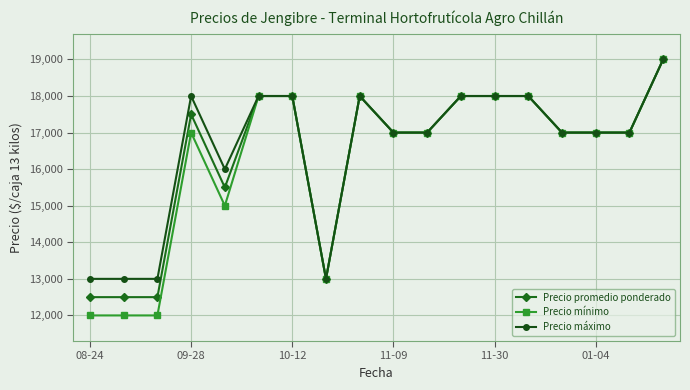

At how many categories does at least one series exceed 15605?

14